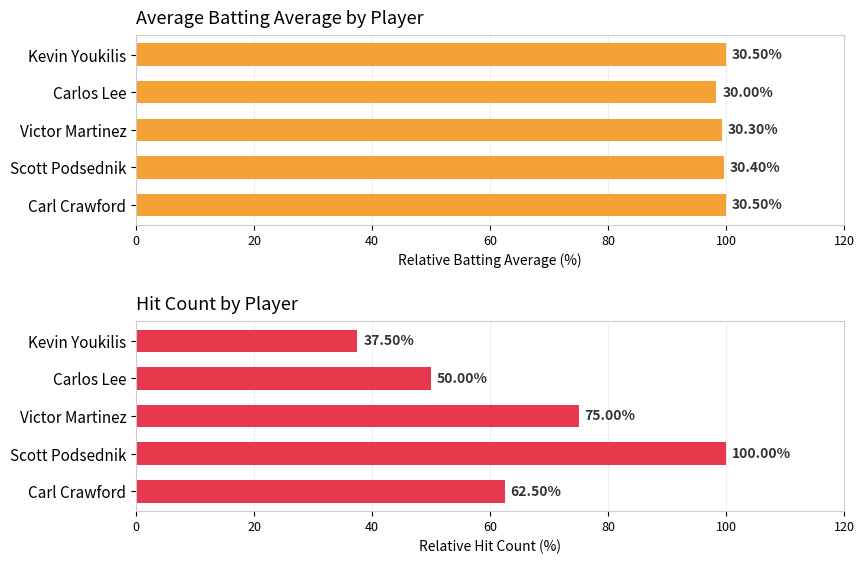

What is the maximum value for Hit Count?

100.0